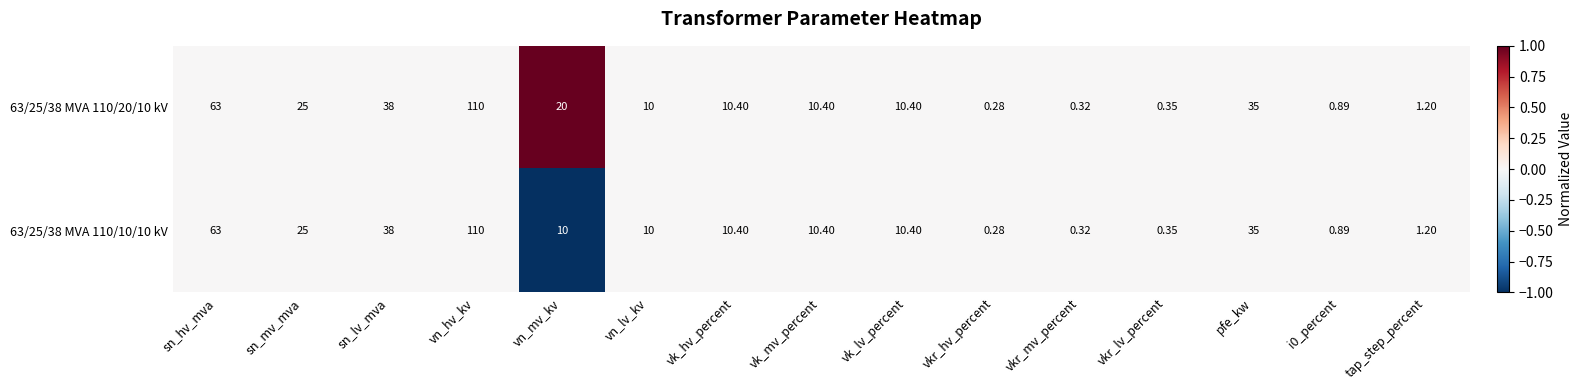

Which category has the lowest value across all series?

vkr_hv_percent